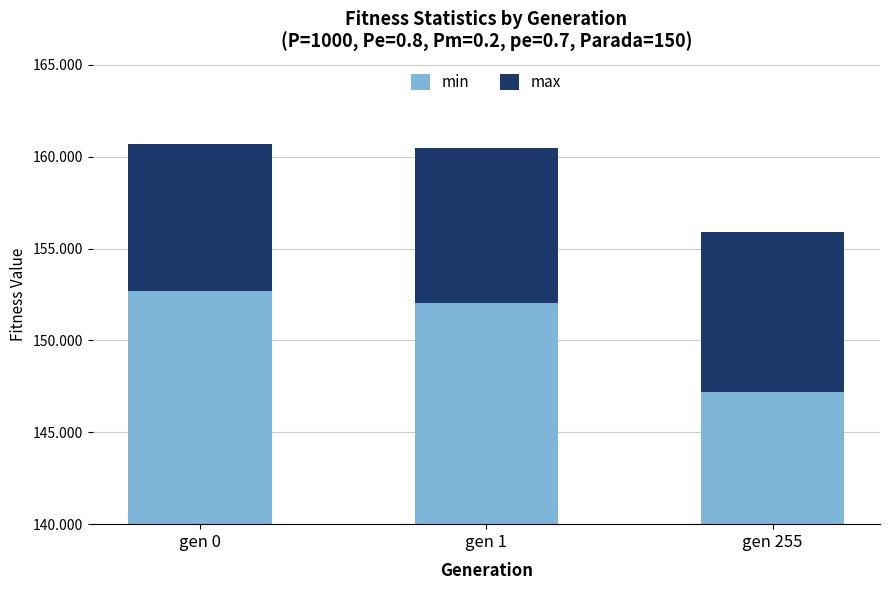

Reading left to right, extract all data points from this chart.

min: gen 0=152.7	gen 1=152.1	gen 255=147.2
max: gen 0=8.0	gen 1=8.4	gen 255=8.8